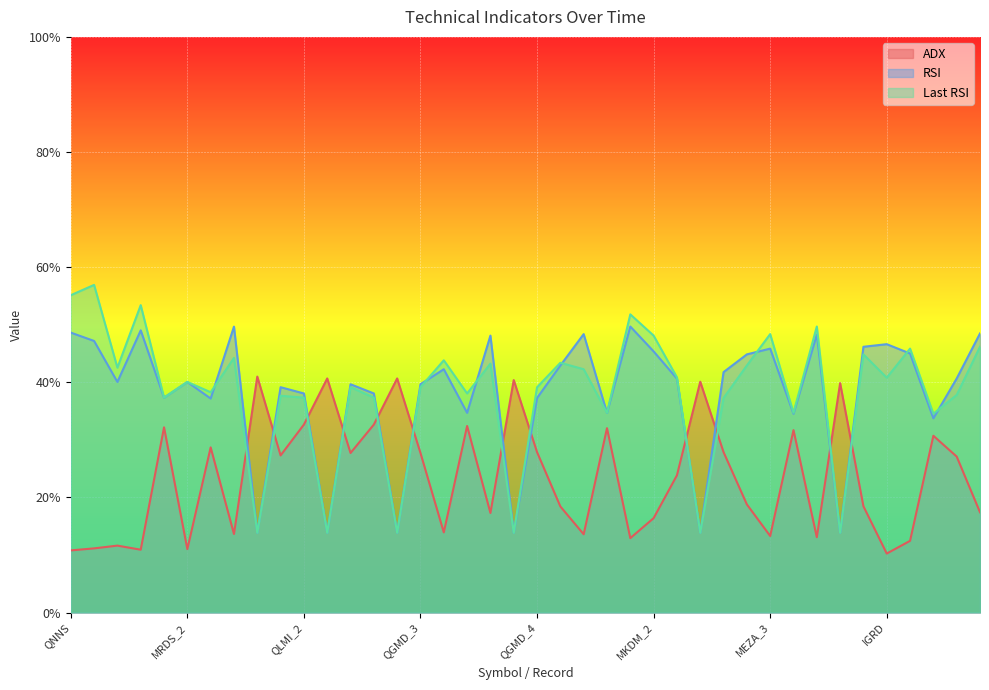

What is the difference between the second highest and second lowest values in the Last RSI series?

41.3